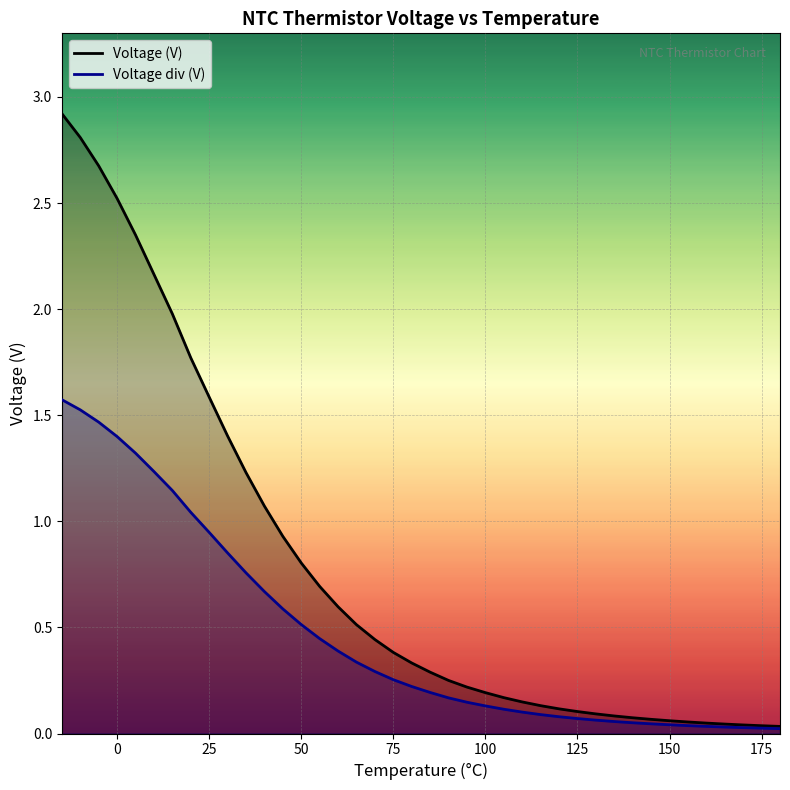

True or false: Voltage div (V) and Voltage (V) cross at least once.

False